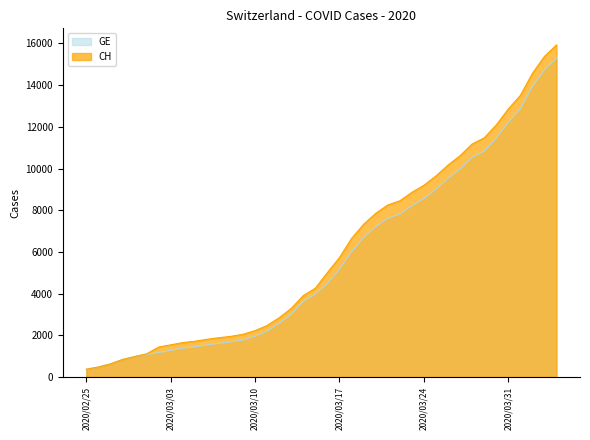

True or false: CH has a value of 975 at 2020-02-27.

False